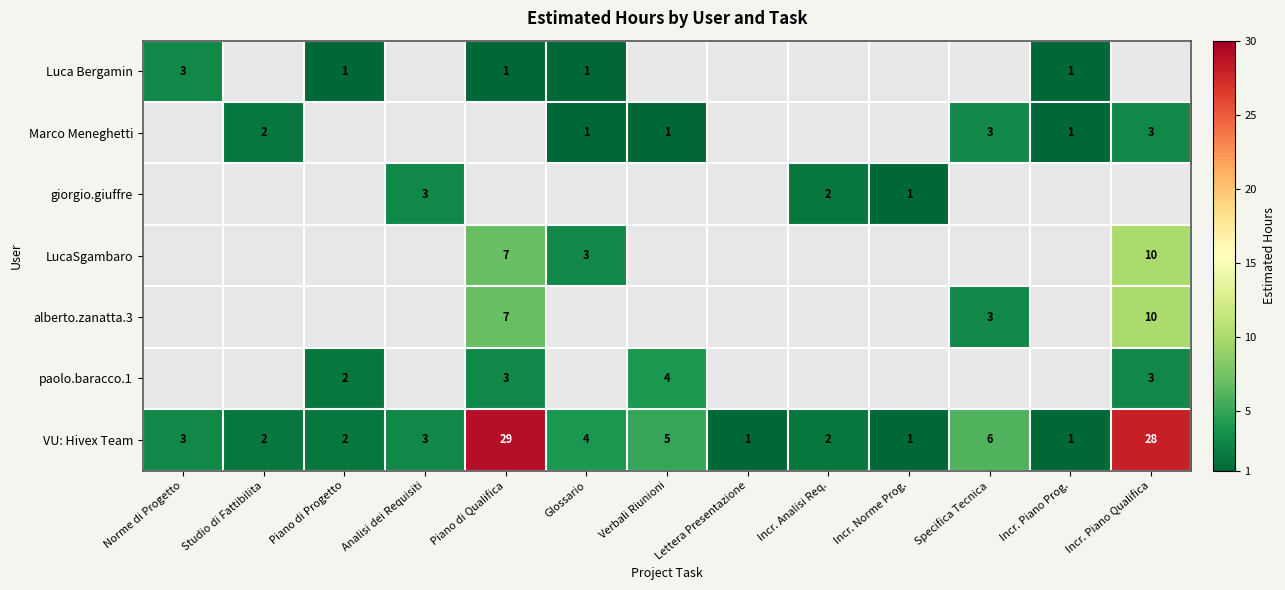

Is the value of VU: Hivex Team at Studio di Fattibilita greater than the value of LucaSgambaro at Incr. Piano Qualifica?

No